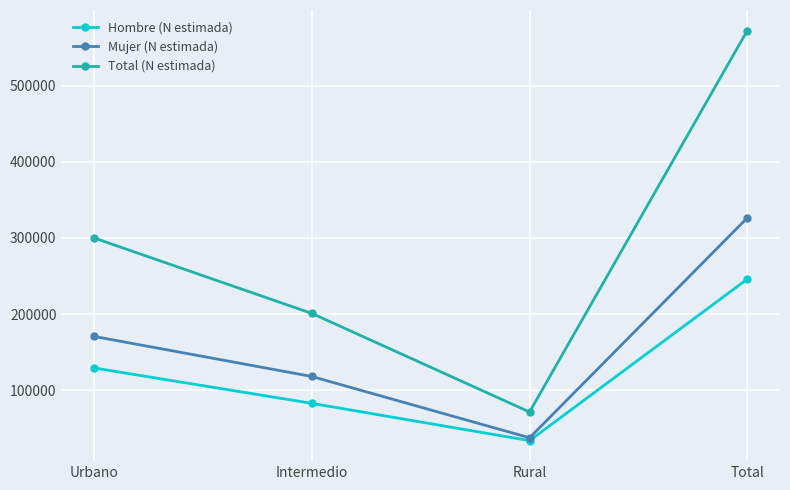

Does the chart display data point markers on the line(s)?

Yes